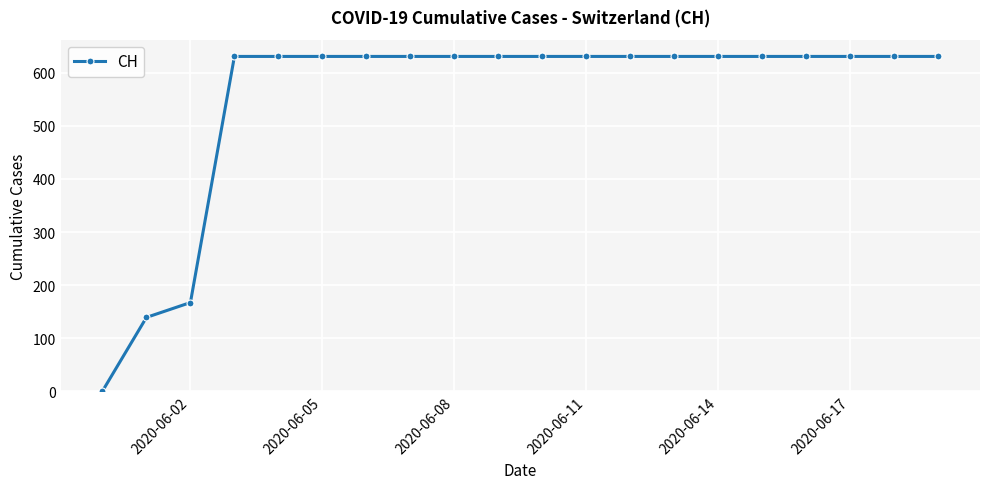

What is the sum of all values?

11033